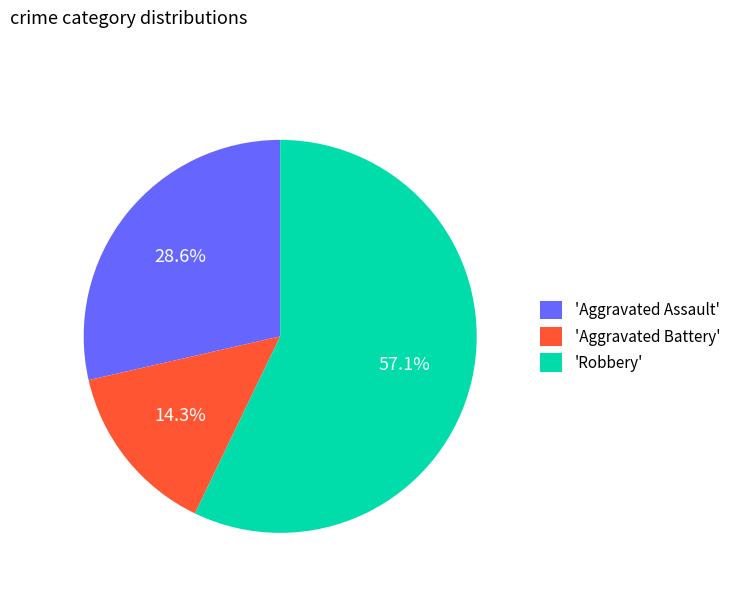

Rank the categories by value from highest to lowest.

'Robbery', 'Aggravated Assault', 'Aggravated Battery'